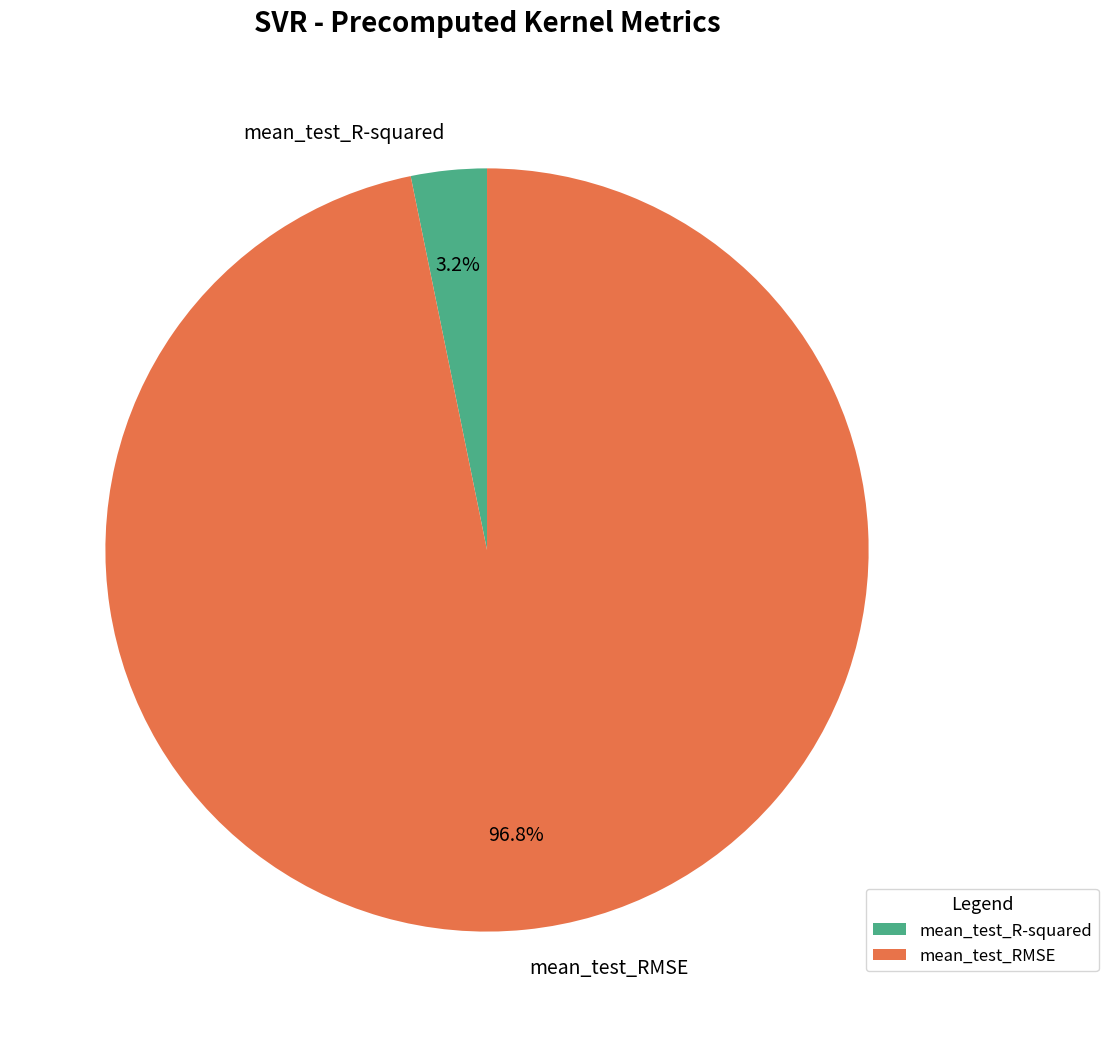

To the nearest percent, what portion does mean_test_RMSE represent?

97%